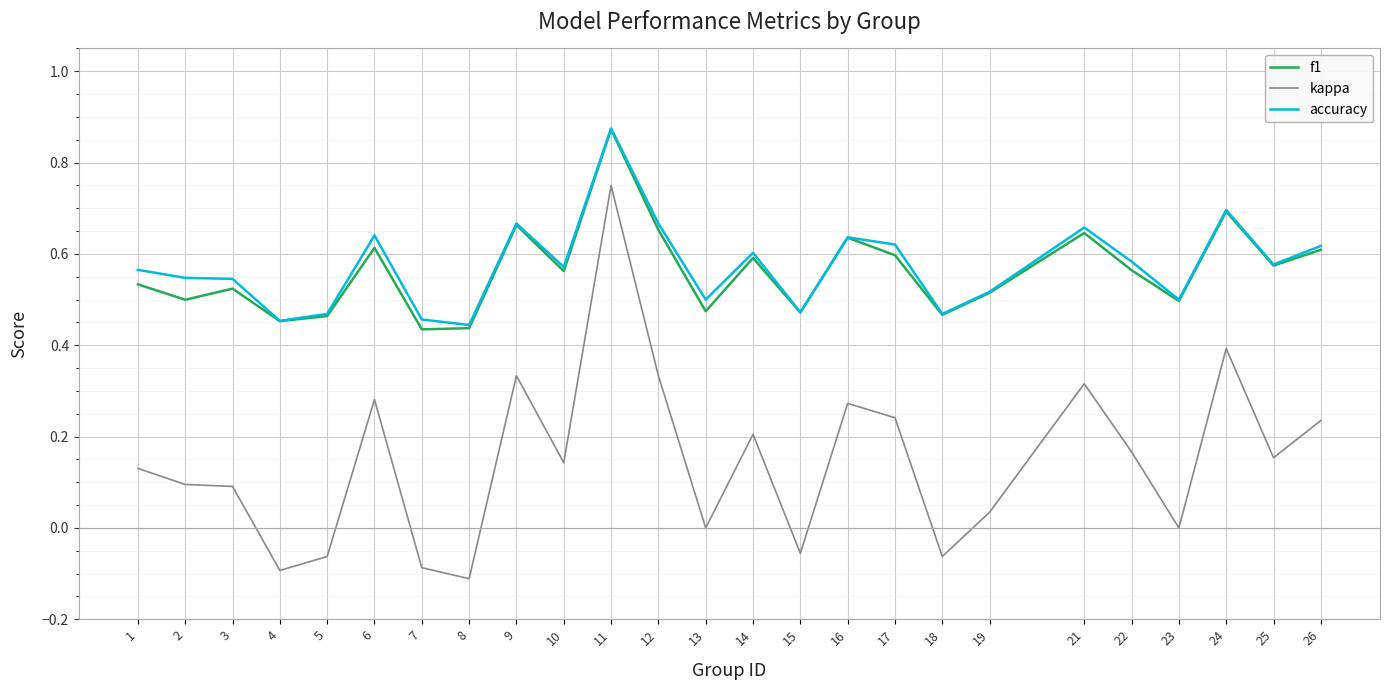

At which label does f1 reach its peak?

11